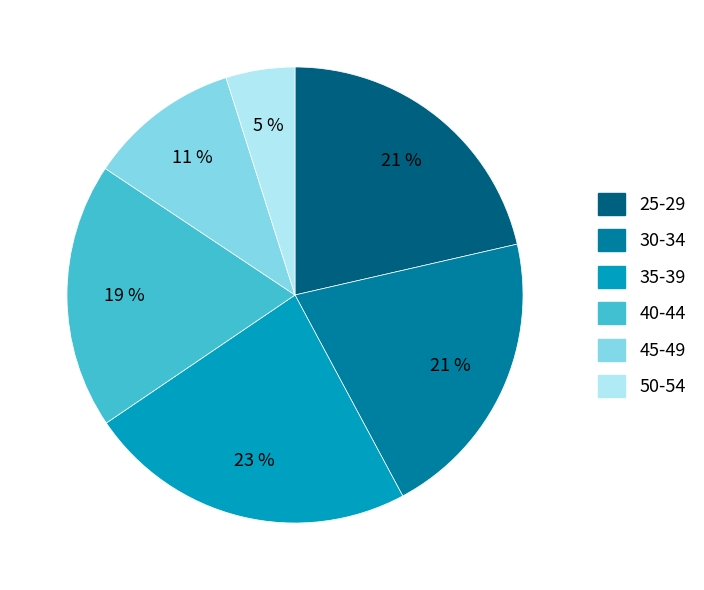

How many slices are in this pie chart?

6